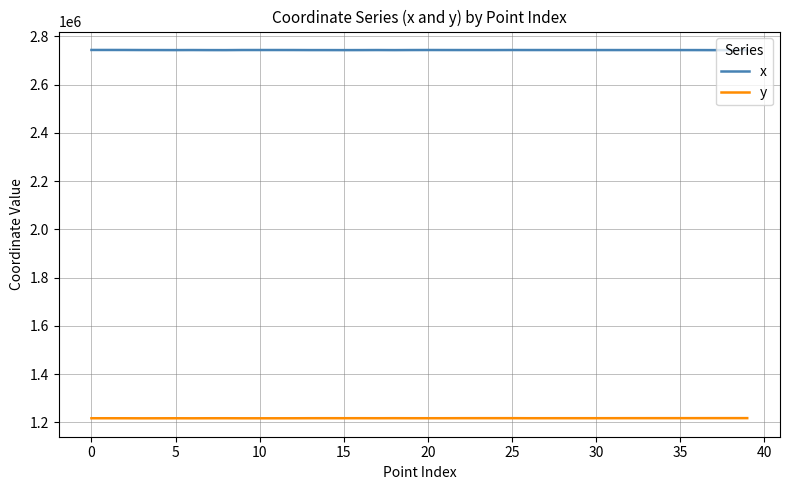

True or false: y and x intersect in this chart.

False